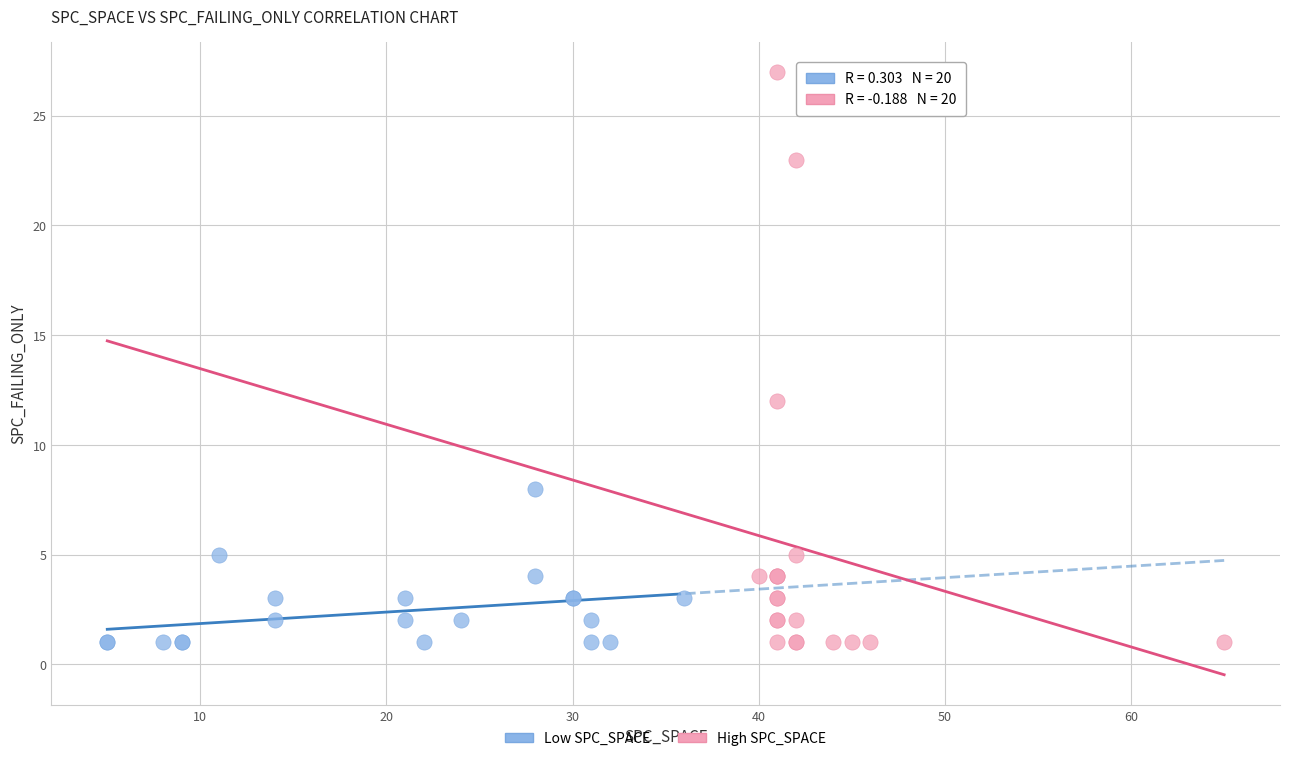

Which series contains the highest Y value?

High SPC_SPACE